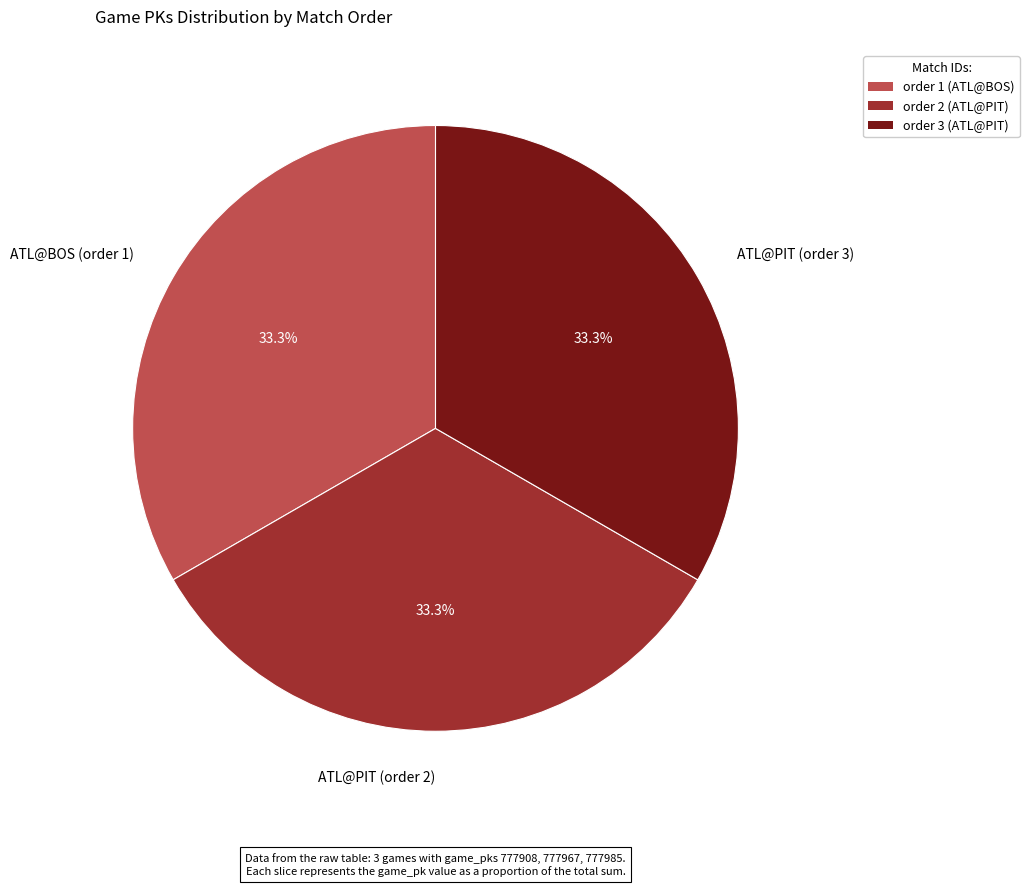

The ATL@BOS (order 1) slice represents 33% of the pie. True or false?

True